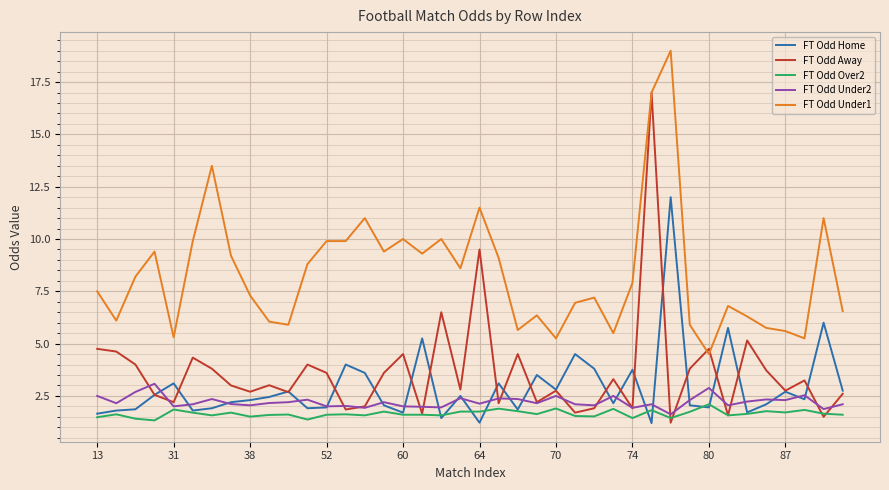

What is the maximum value for FT Odd Home?

12.0